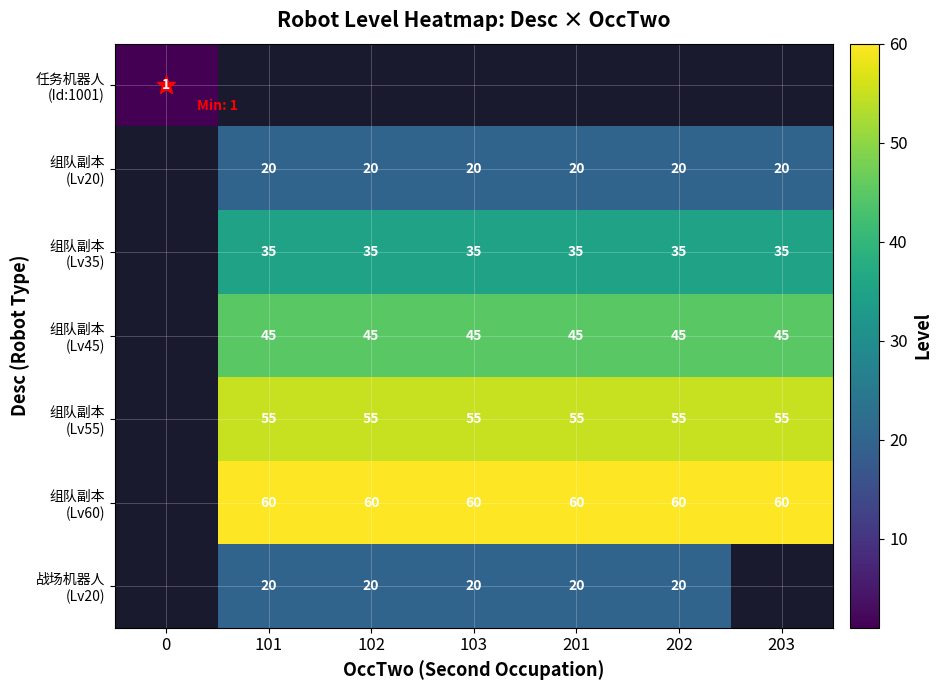

Is the value of 组队副本 (Lv60) at 0 greater than the value of 组队副本 (Lv20) at 102?

No